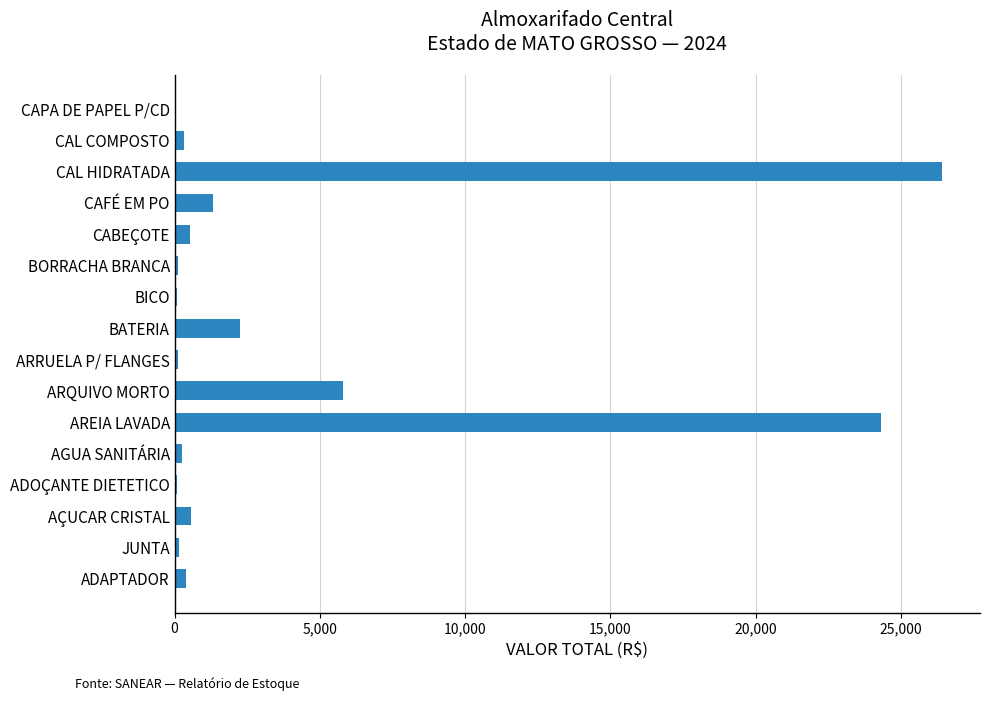

At which label is the value closest to 13205?

ARQUIVO MORTO